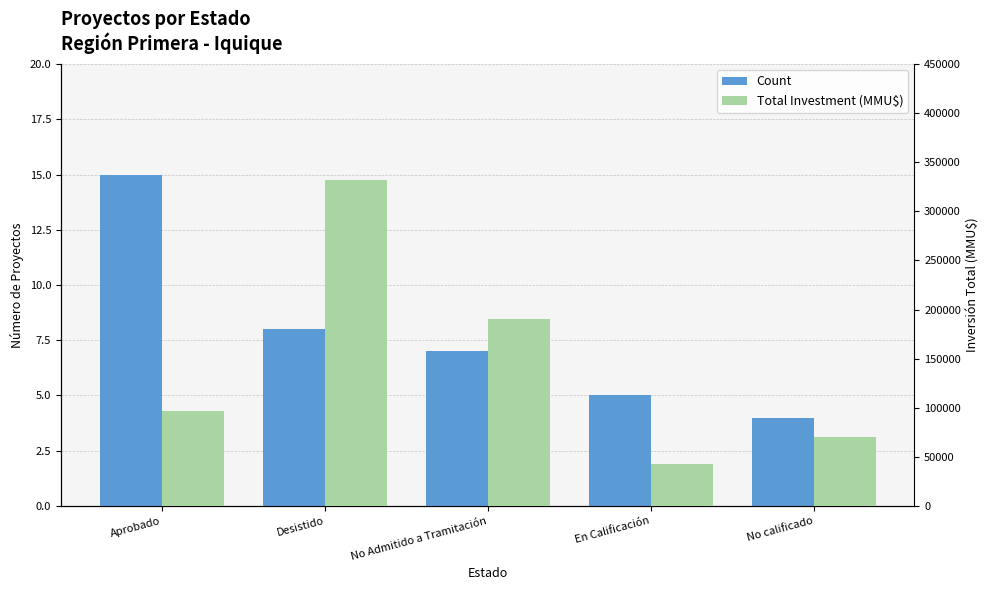

Between No calificado and Aprobado, which is larger?

Aprobado